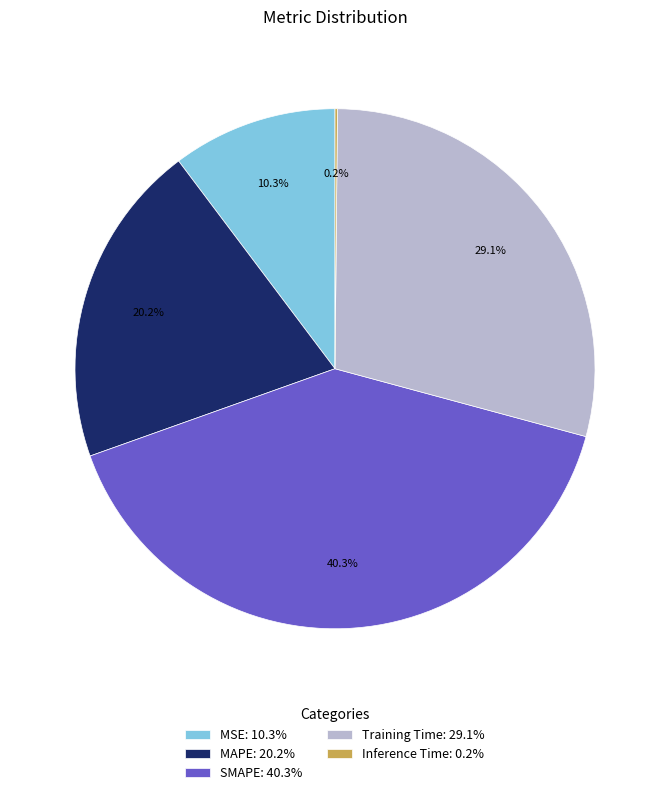

Between MSE: 10.3% and Training Time: 29.1%, which is larger?

Training Time: 29.1%